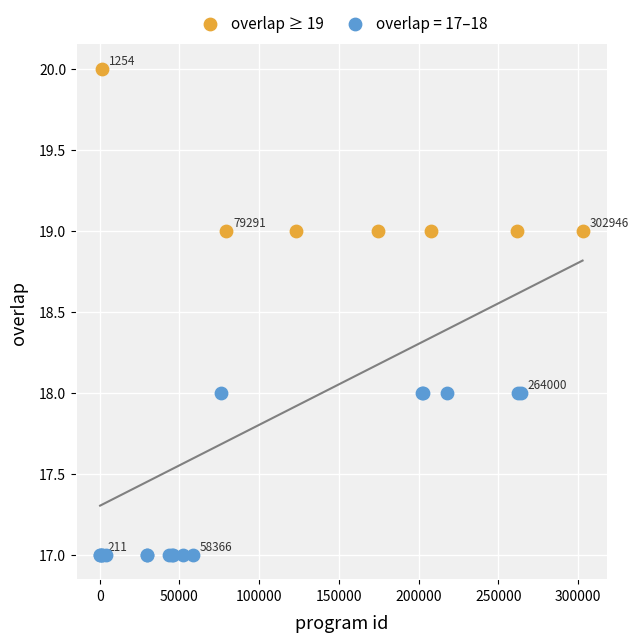

Which series reaches the maximum Y coordinate?

overlap ≥ 19